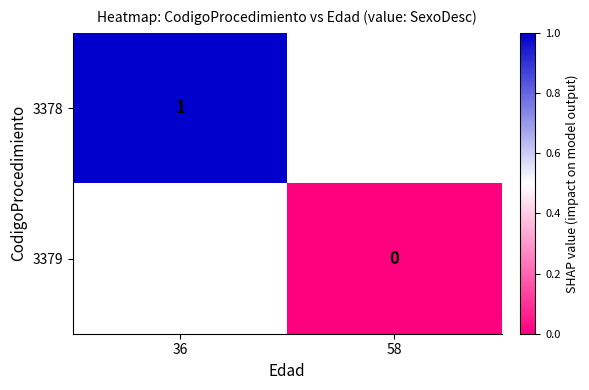

How many series are shown in this chart?

2